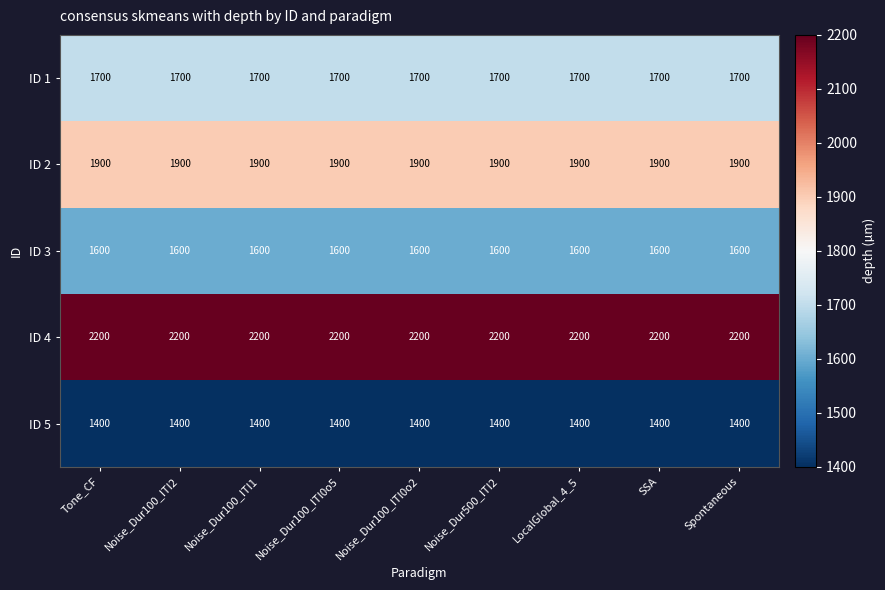

What is the sum of all ID 3 values?

14400